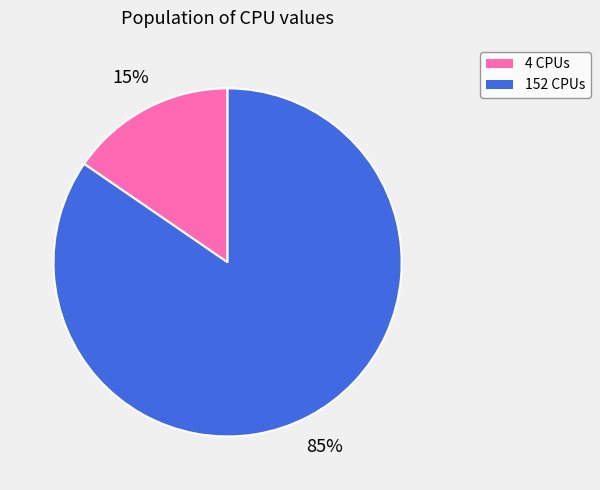

Approximately how many times larger is the value at 4 compared to 152?

0.2